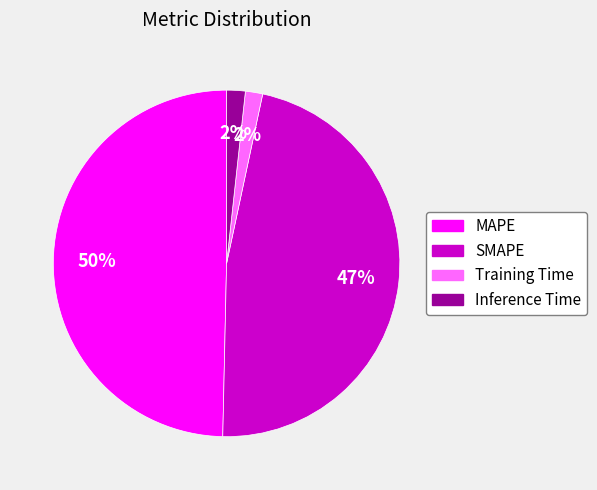

Is there any slice that represents more than half of the pie?

No